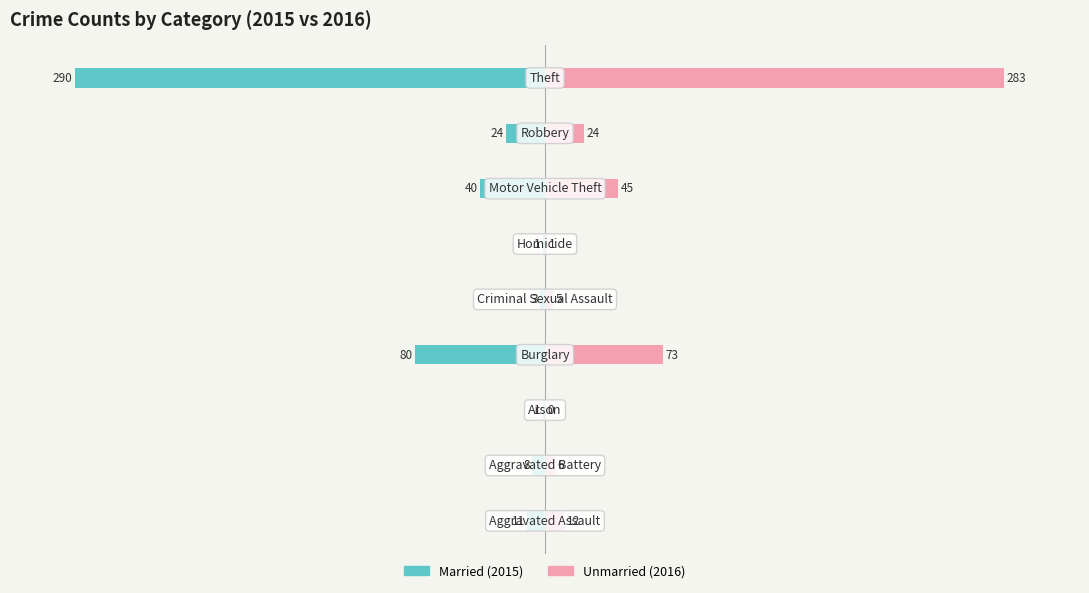

List the labels in order of Unmarried value, smallest first.

2, 5, 4, 1, 0, 7, 6, 3, 8